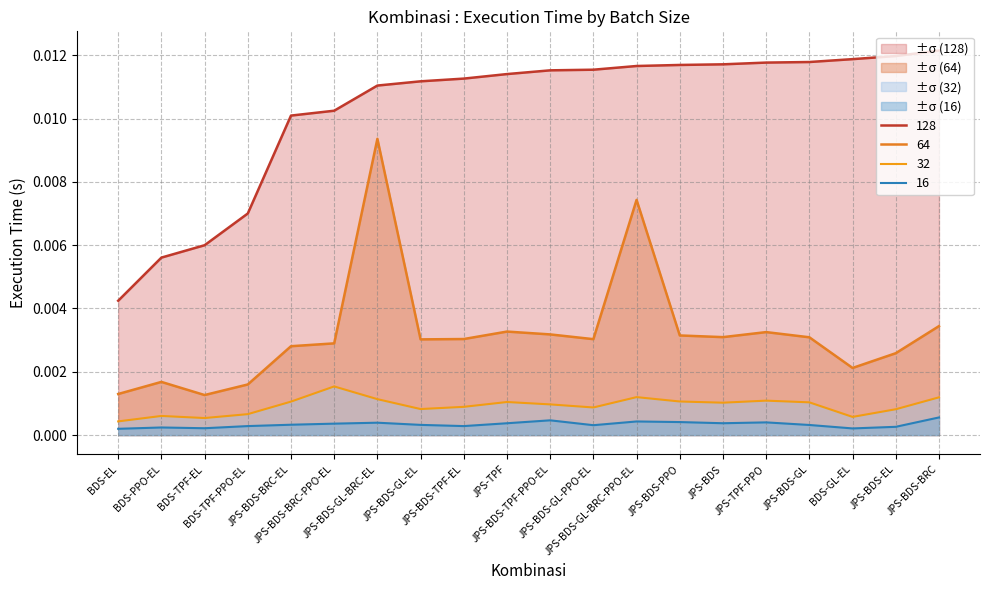

At which category is the sum across all series the highest?

JPS-BDS-GL-BRC-EL